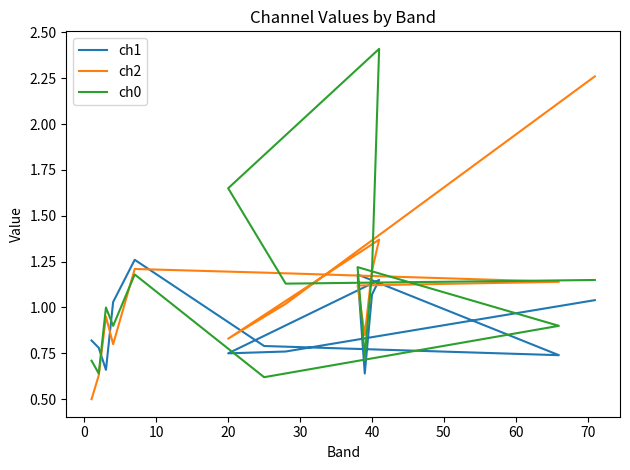

How many data points does each series have?

14